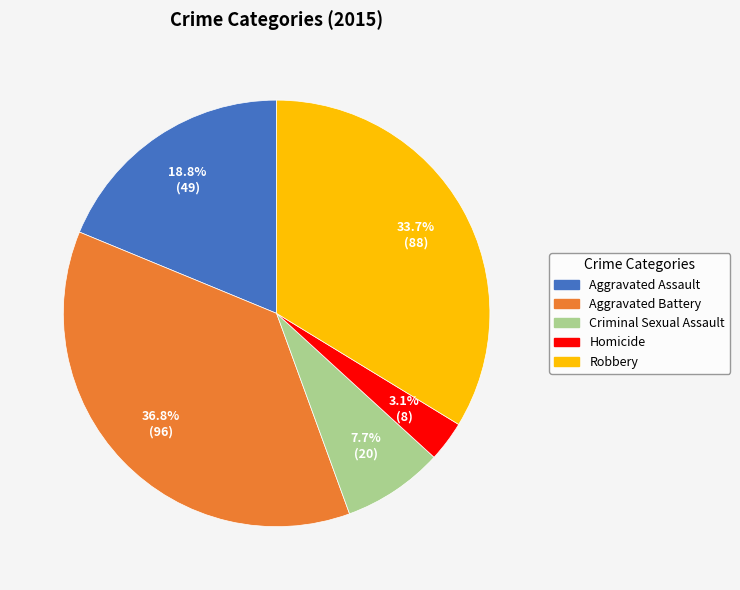

How many slices are in this pie chart?

5